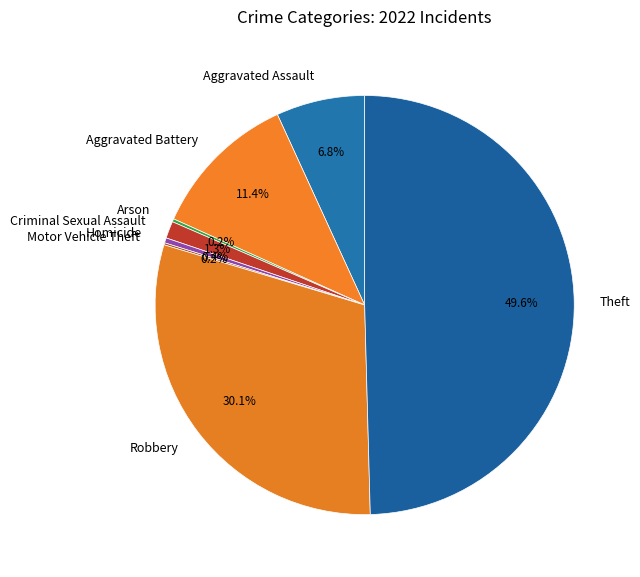

Does Homicide account for over 50% of the chart?

No